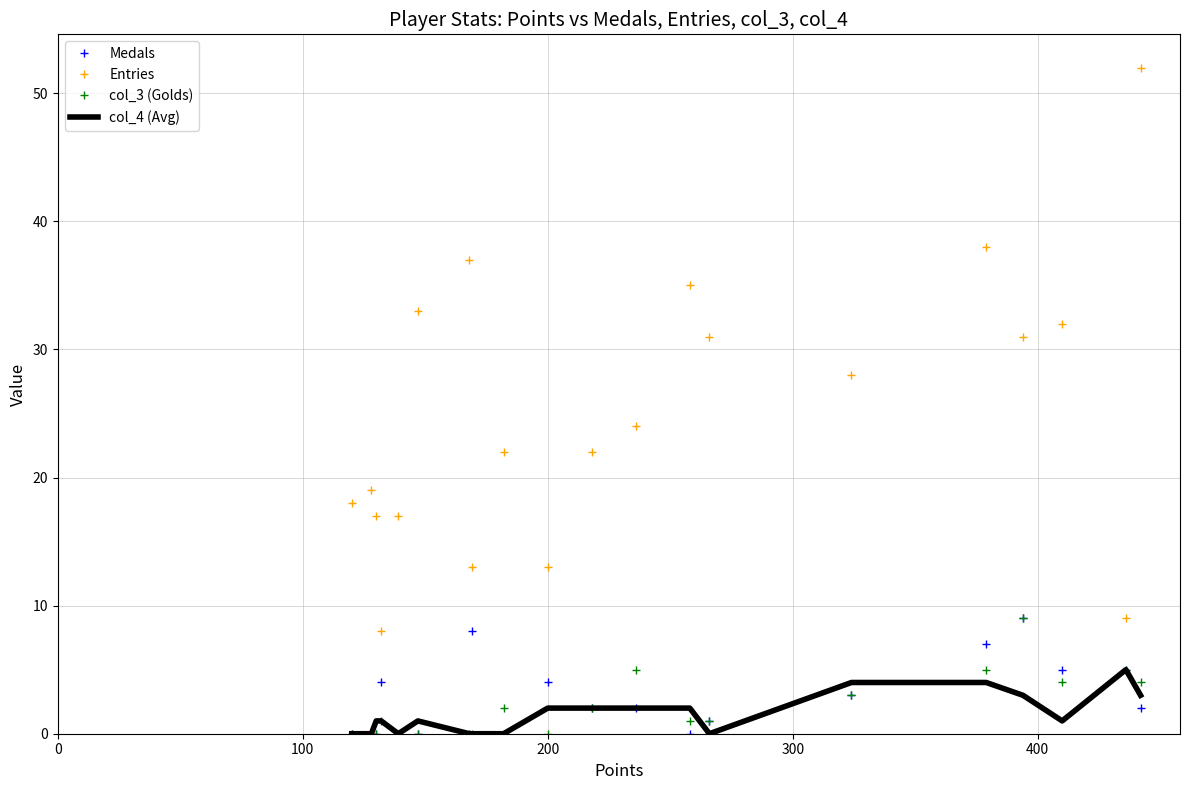

True or false: Entries and Medals intersect in this chart.

False